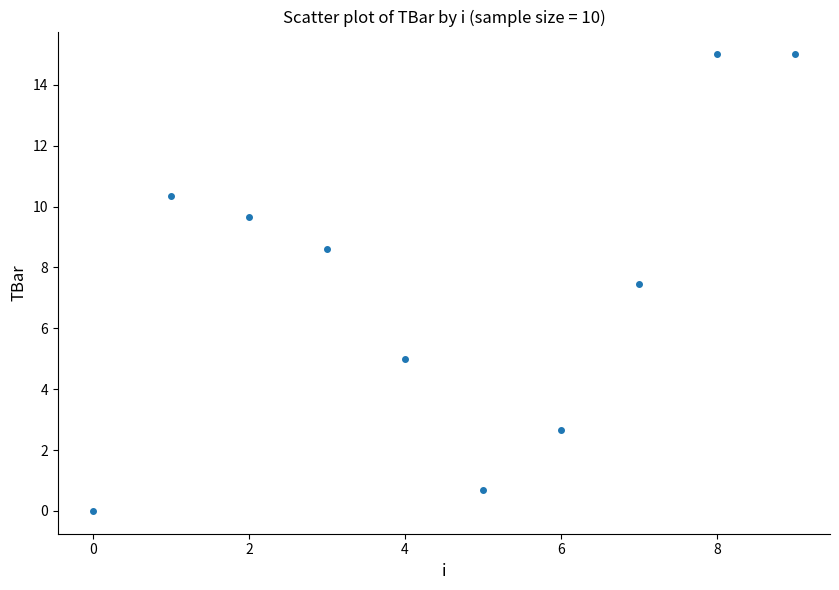

What Y value in the scatter plot is closest to 7?

7.4